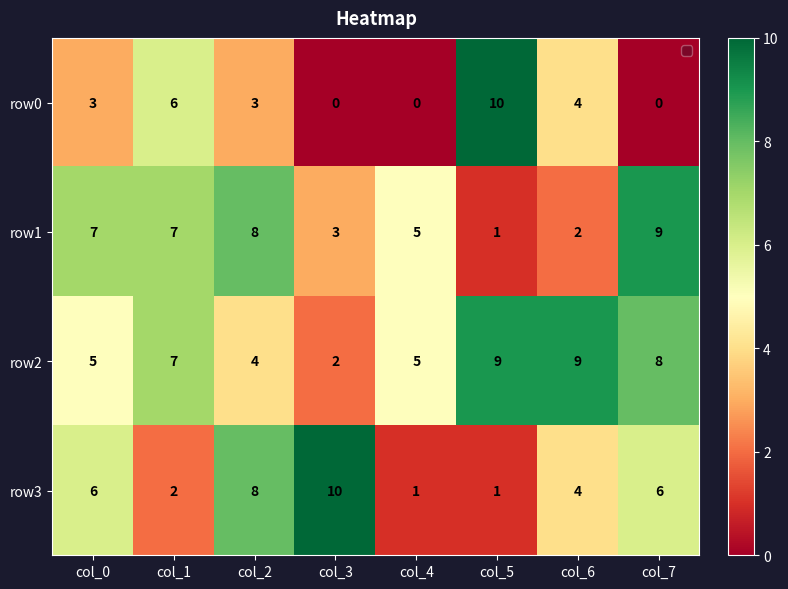

What is the sum of all row0 values?

26